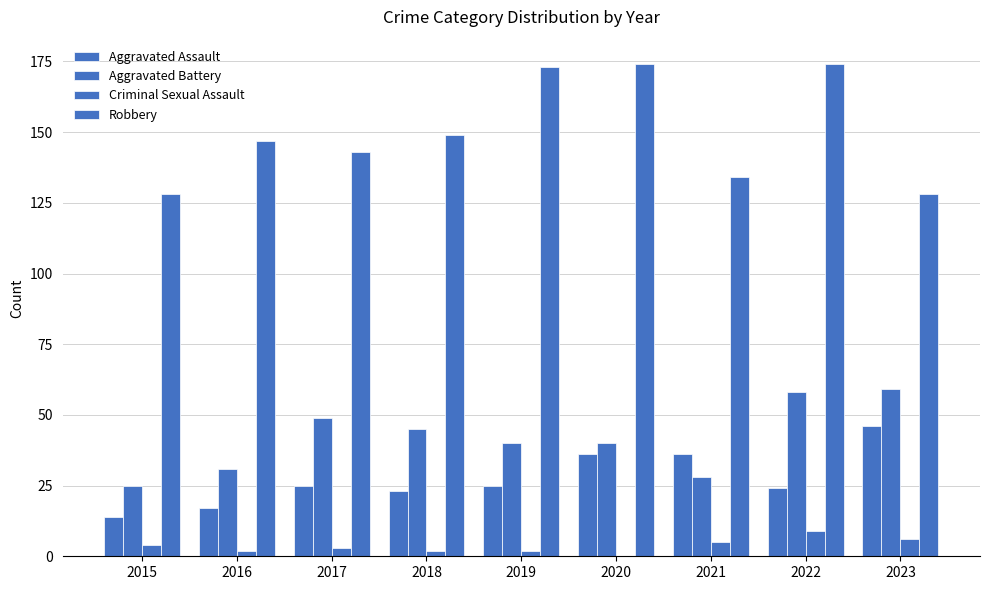

Reading left to right, transcribe all the data shown in this chart.

Aggravated Assault: 14	17	25	23	25	36	36	24	46
Aggravated Battery: 25	31	49	45	40	40	28	58	59
Criminal Sexual Assault: 4	2	3	2	2	0	5	9	6
Robbery: 128	147	143	149	173	174	134	174	128